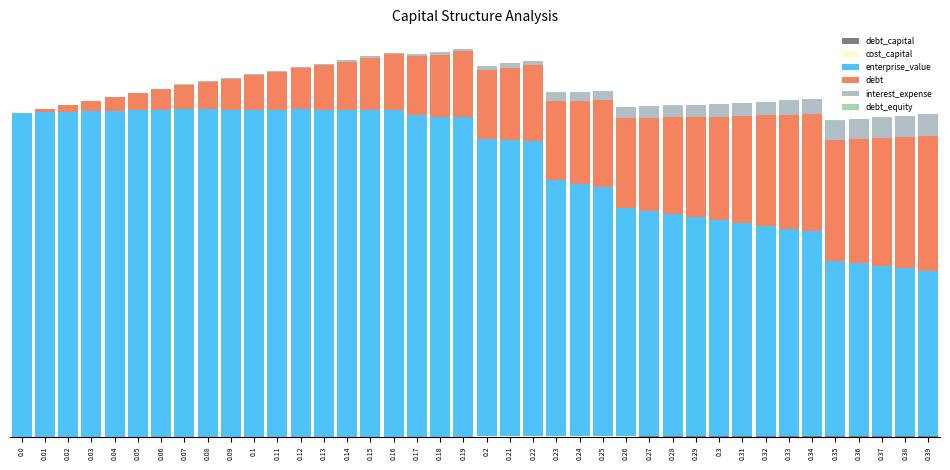

Which series has the widest spread of values?

enterprise_value